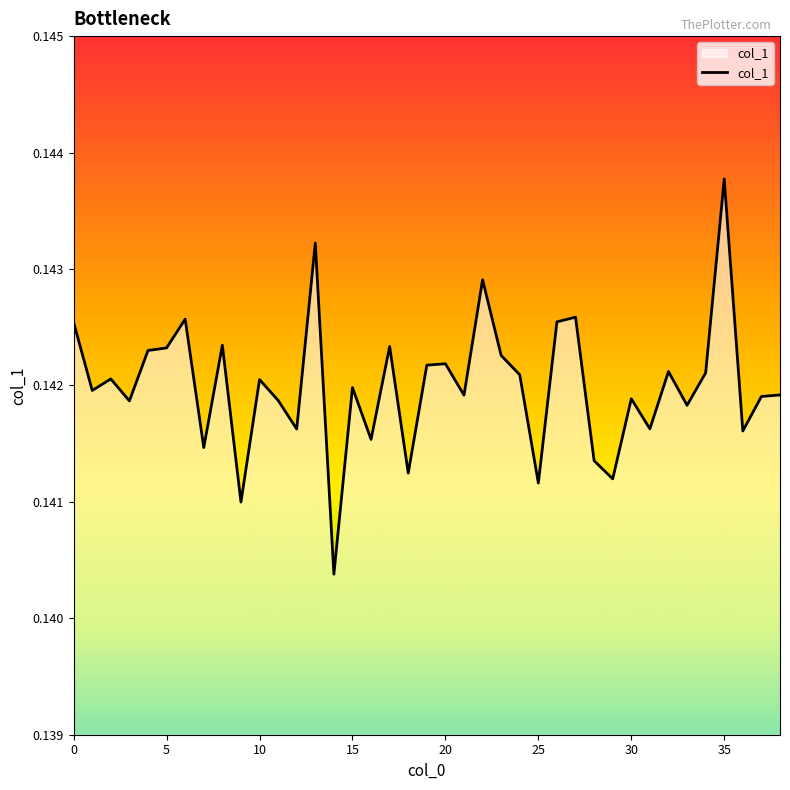

How many interior local peaks (higher than both neighbors) does the data have?

13